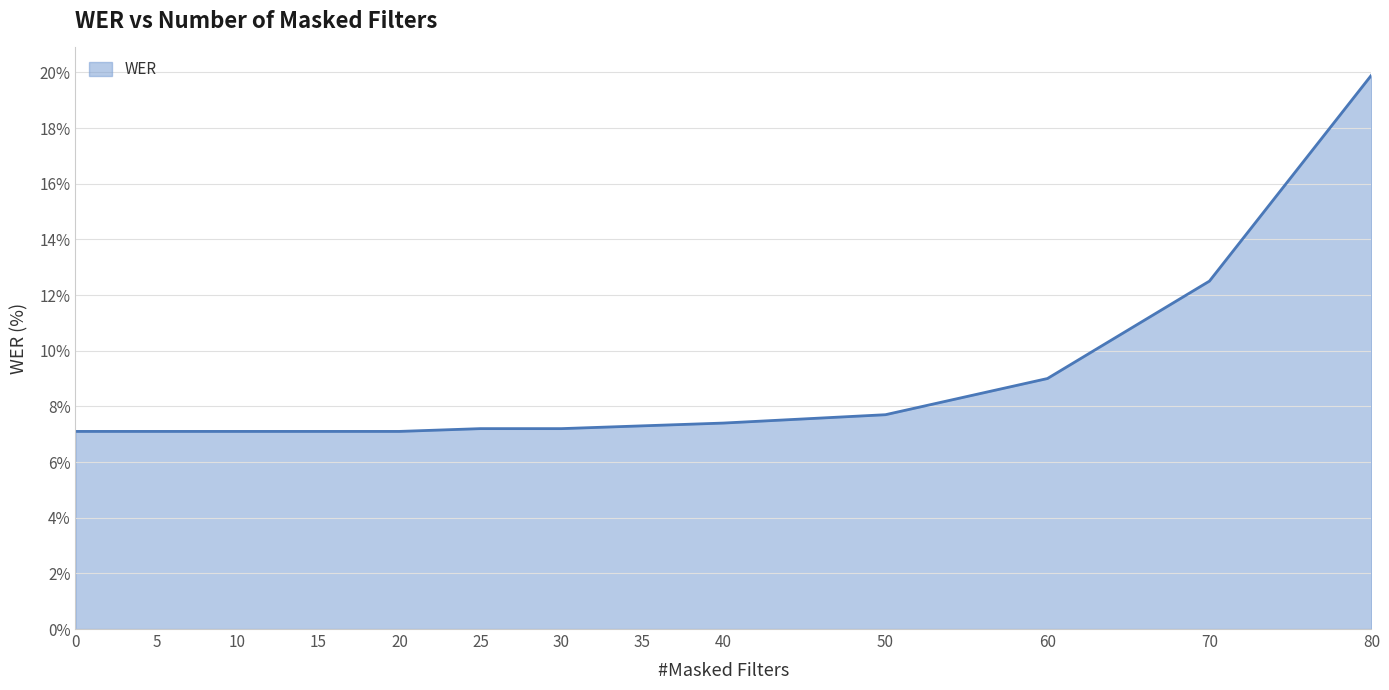

Which has a higher value, 60 or 80?

80